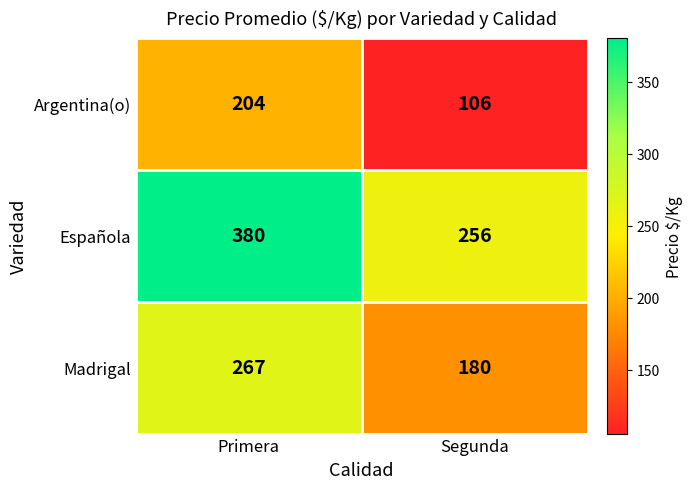

Rank the series by their maximum value, from highest to lowest.

Española, Madrigal, Argentina(o)